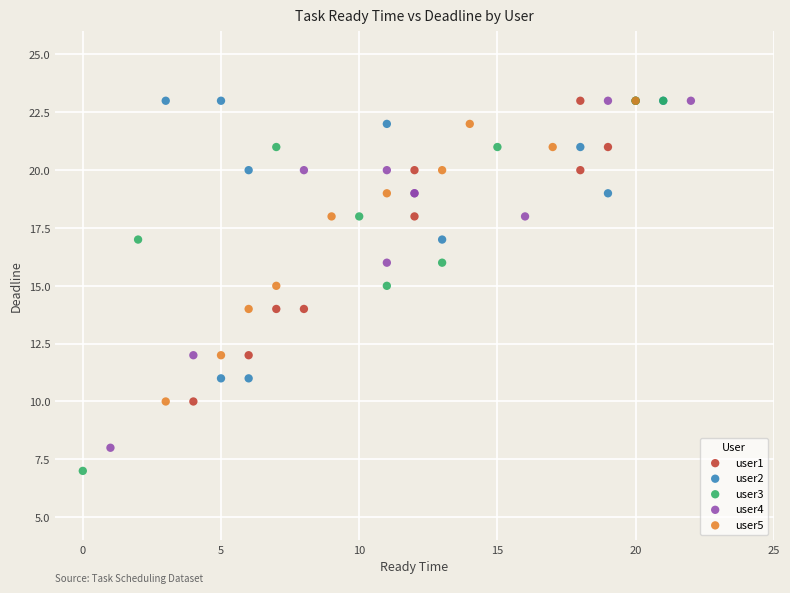

Which series contains the lowest Y value?

user3